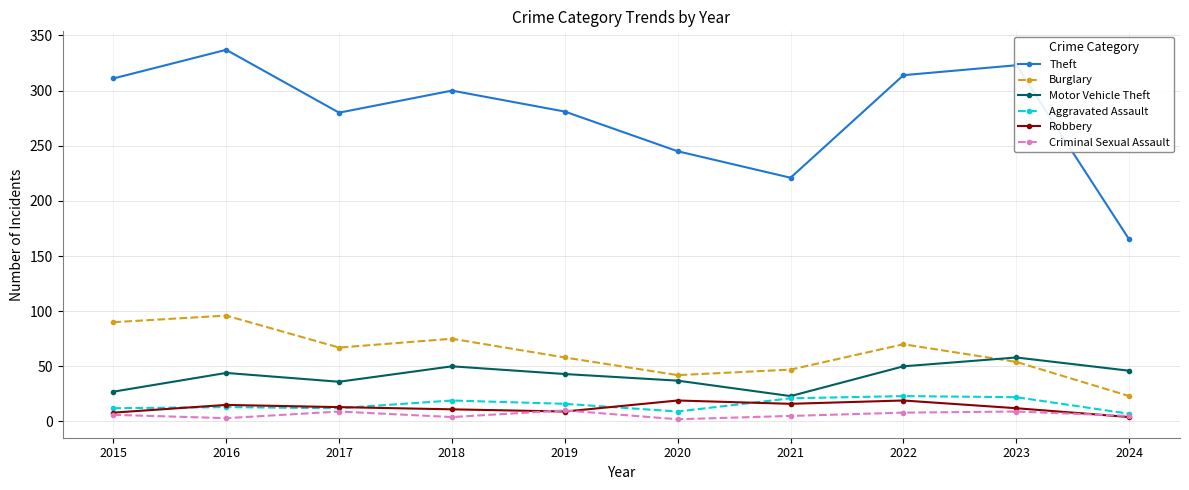

True or false: Motor Vehicle Theft has a value of 77 at 2023.

False